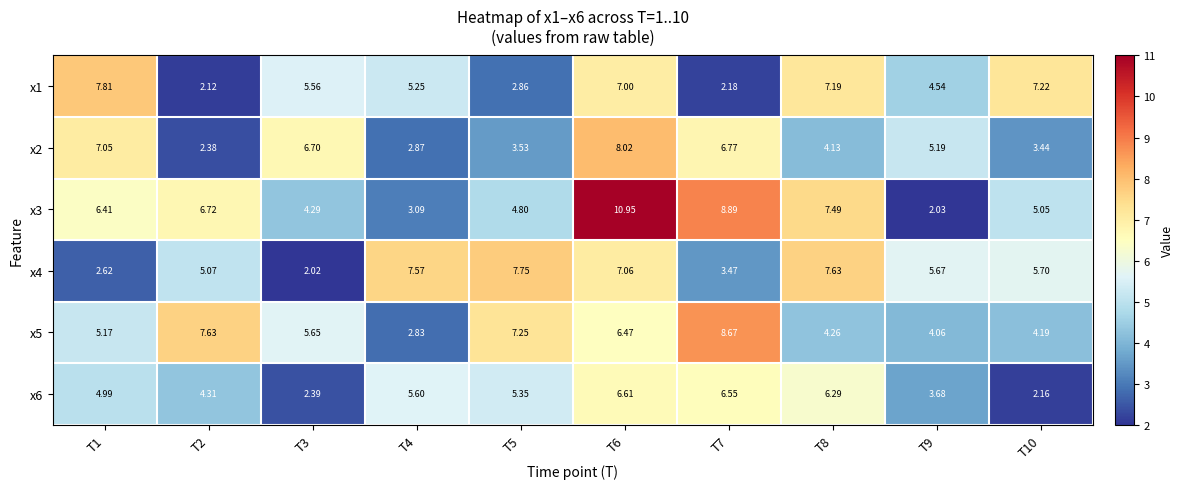

Is the value of x4 at T3 greater than the value of x6 at T2?

No